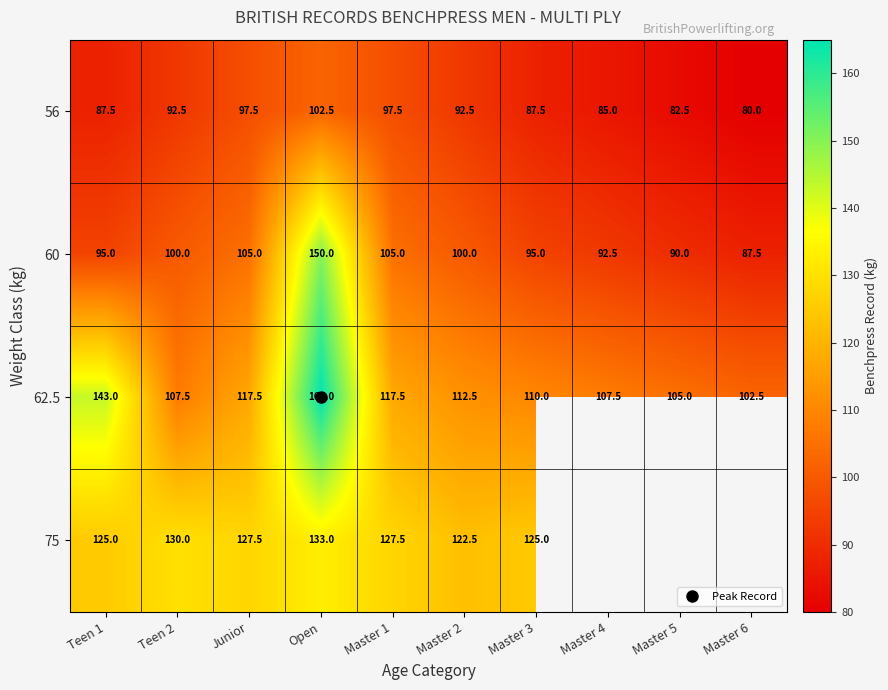

Which series has the widest spread of values?

60